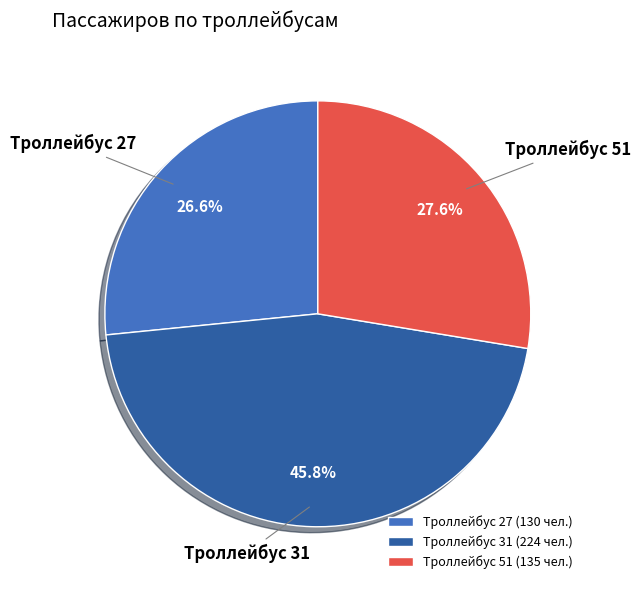

How many slices are in this pie chart?

3